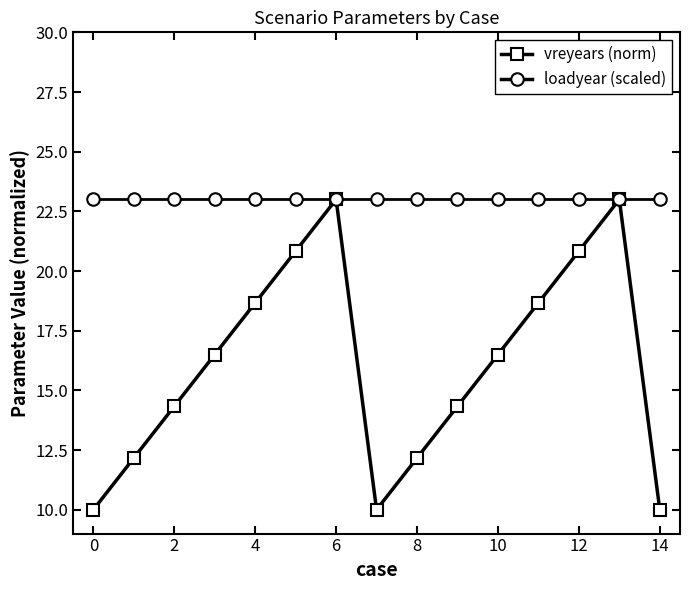

Which series has the widest spread of values?

vreyears (norm)